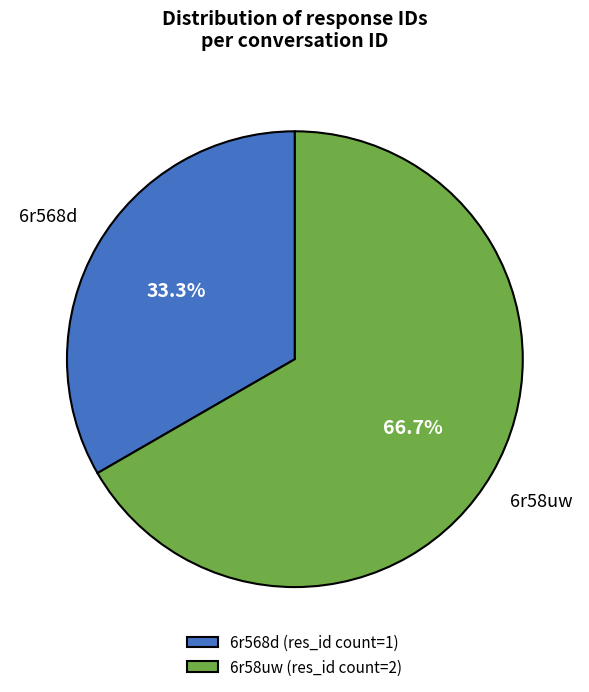

Does any single category account for the majority?

Yes